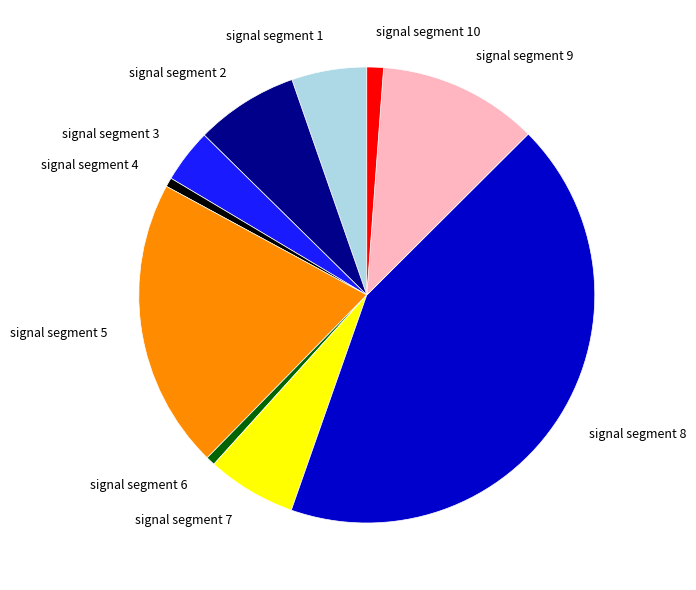

Which has a higher value, signal segment 4 or signal segment 9?

signal segment 9